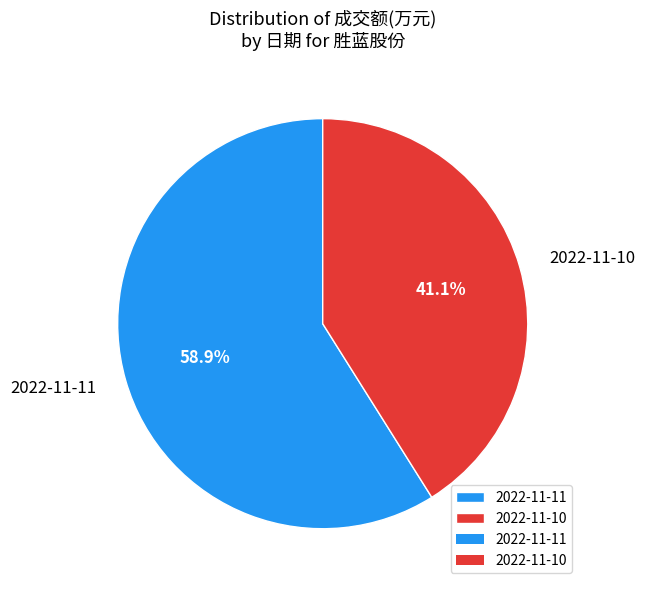

Is it true that 2022-11-11 is 49% of the pie?

False